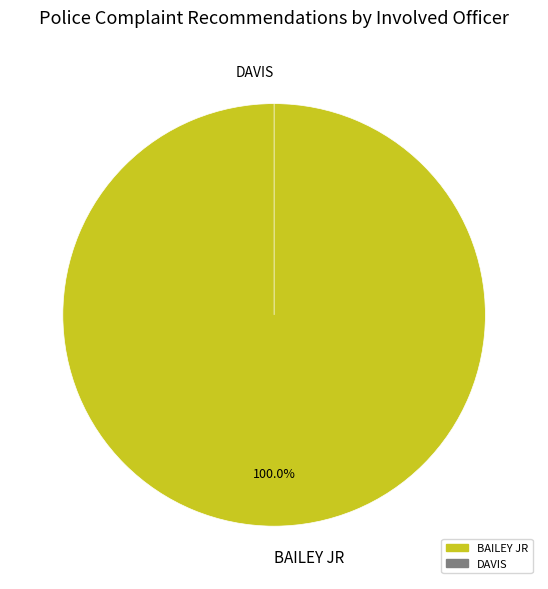

Combined, do DAVIS and BAILEY JR account for over 50%?

Yes